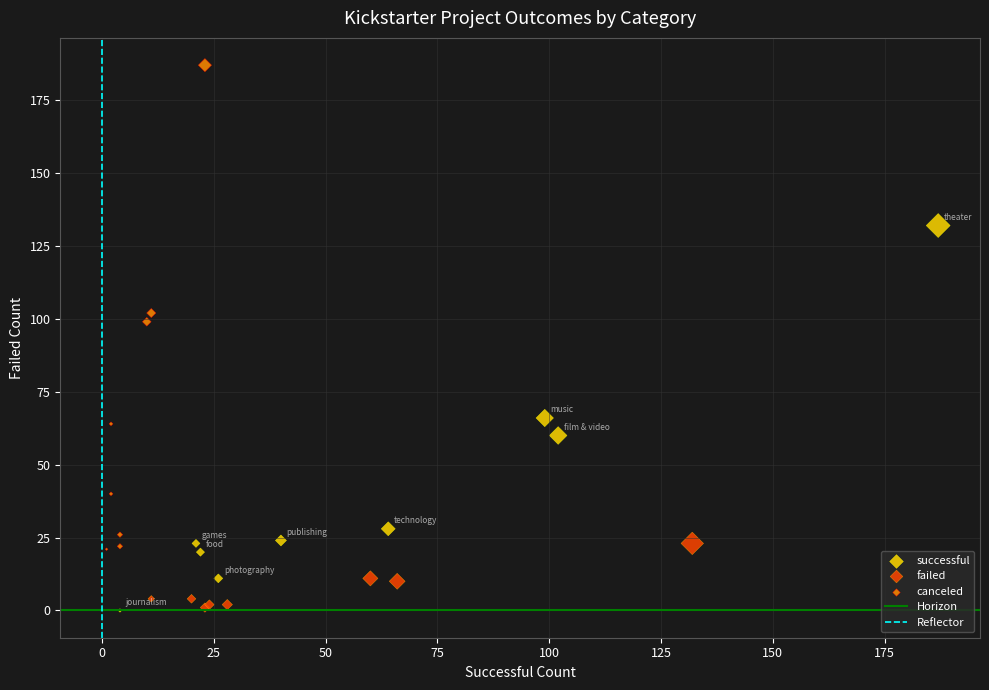

Which series has the largest Y range (max minus min)?

canceled